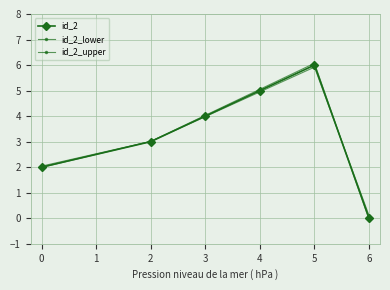

Count the number of categories in the chart.

6